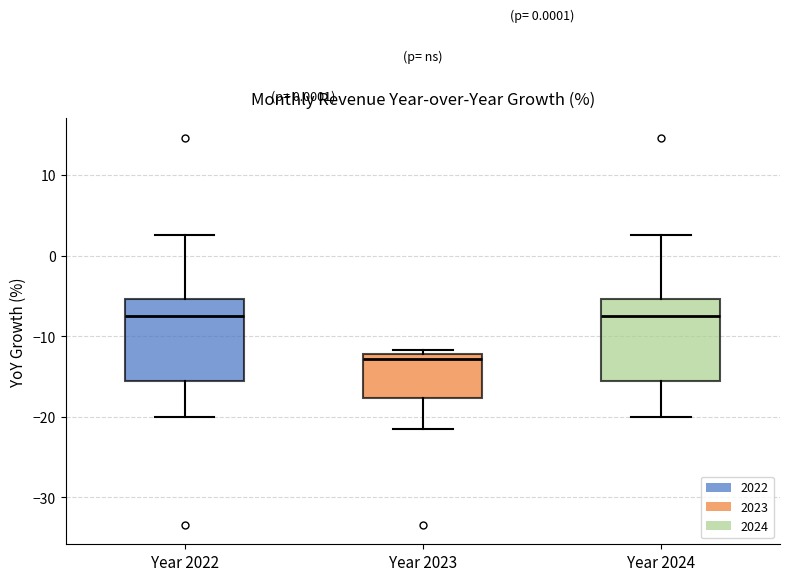

Reading left to right, transcribe this box plot: for each box, give where its median line is, the range the box spans, and where its two whiskers end, as read against the y-axis. The values are not printed on the chart, so give them approximately, as read against the axis.

Year 2022: median -7, box -16 to -5, whiskers -20 to 3
Year 2023: median -13, box -18 to -12, whiskers -21 to -12 (just above the box's upper edge)
Year 2024: median -7, box -16 to -5, whiskers -20 to 3